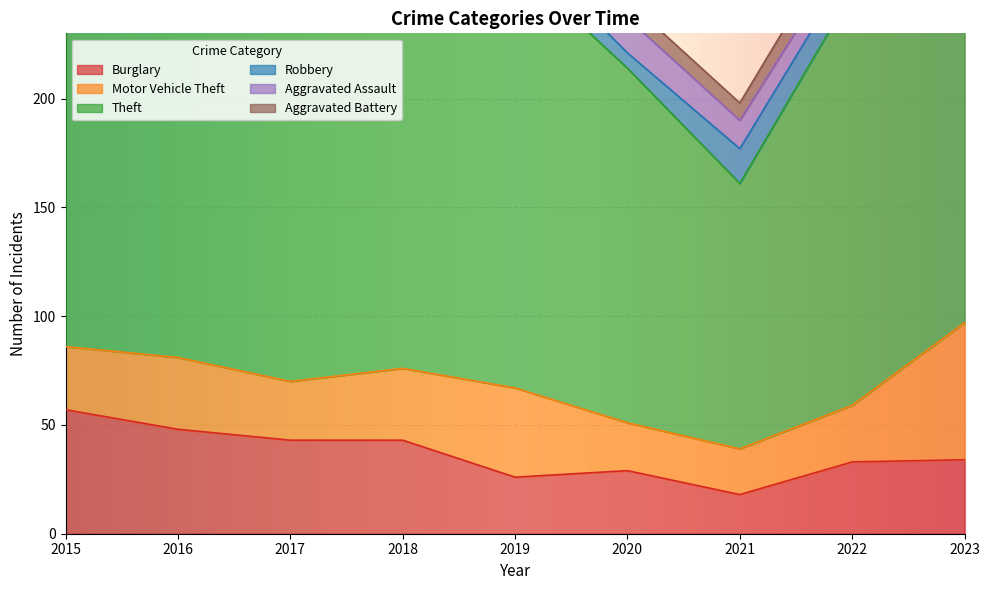

What is the total value across all series at 2016?

294